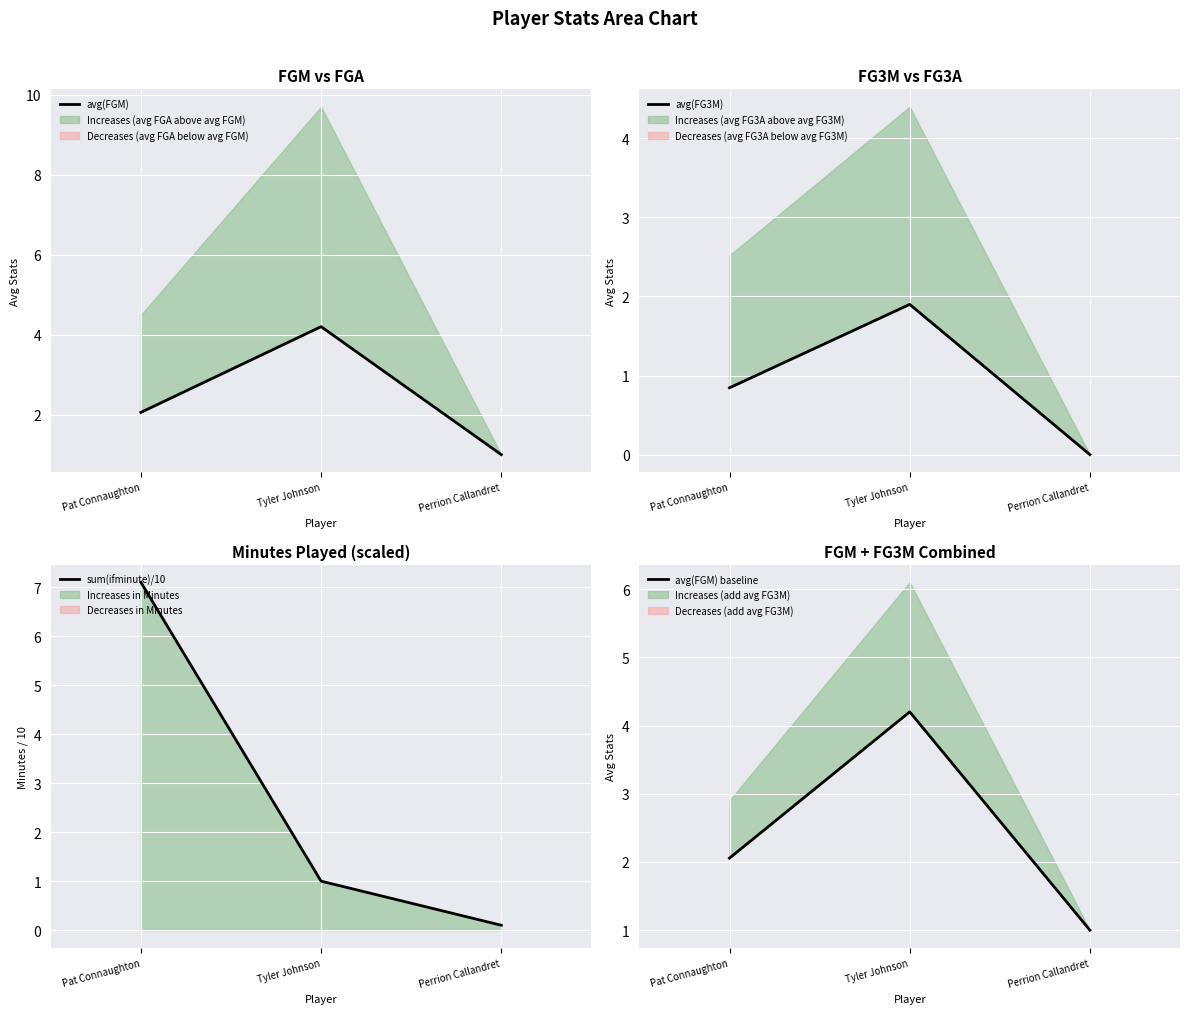

How many lines are shown in the chart?

4